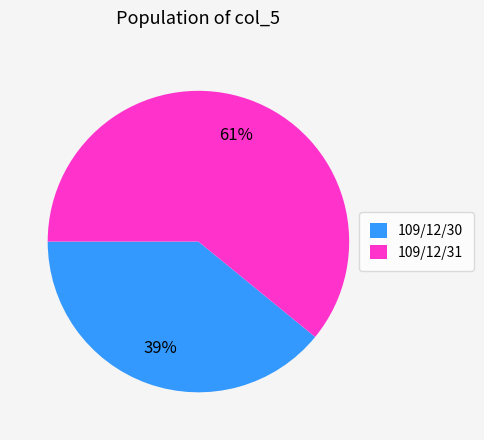

How many segments does this pie chart have?

2